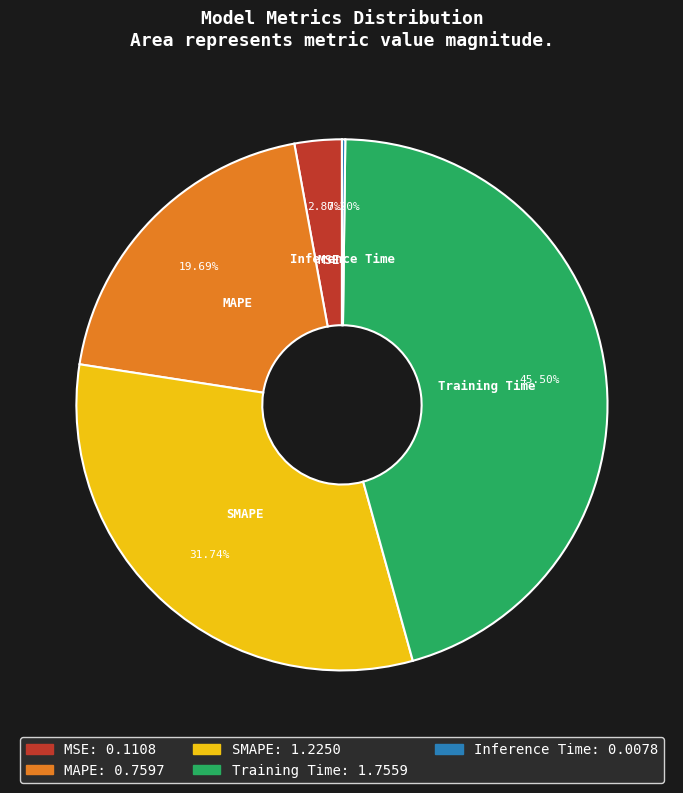

Which slice is the largest?

Training Time